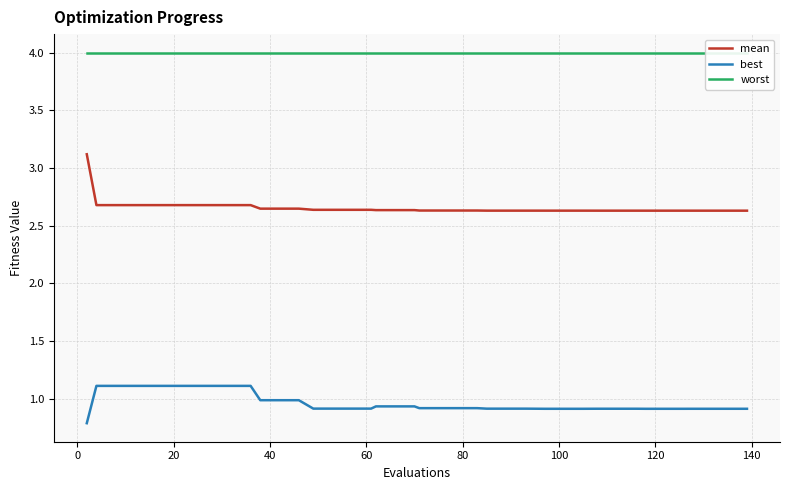

What is the lowest value of the best series?

0.8